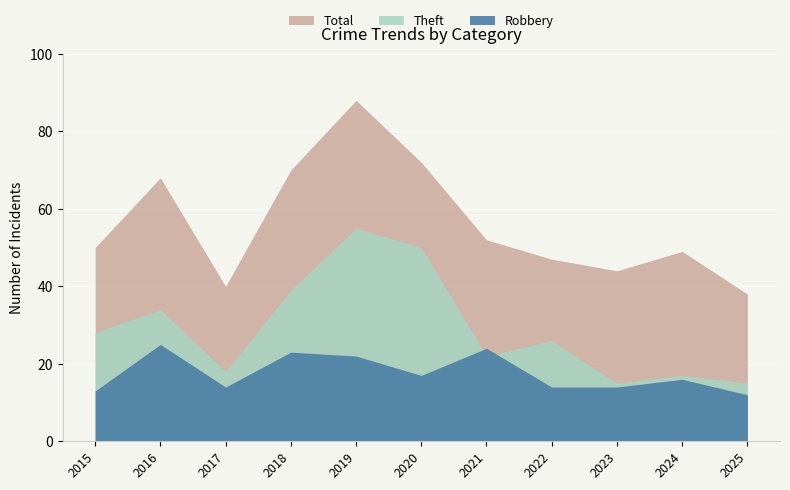

What is the difference between the maximum and minimum values in the Robbery series?

13